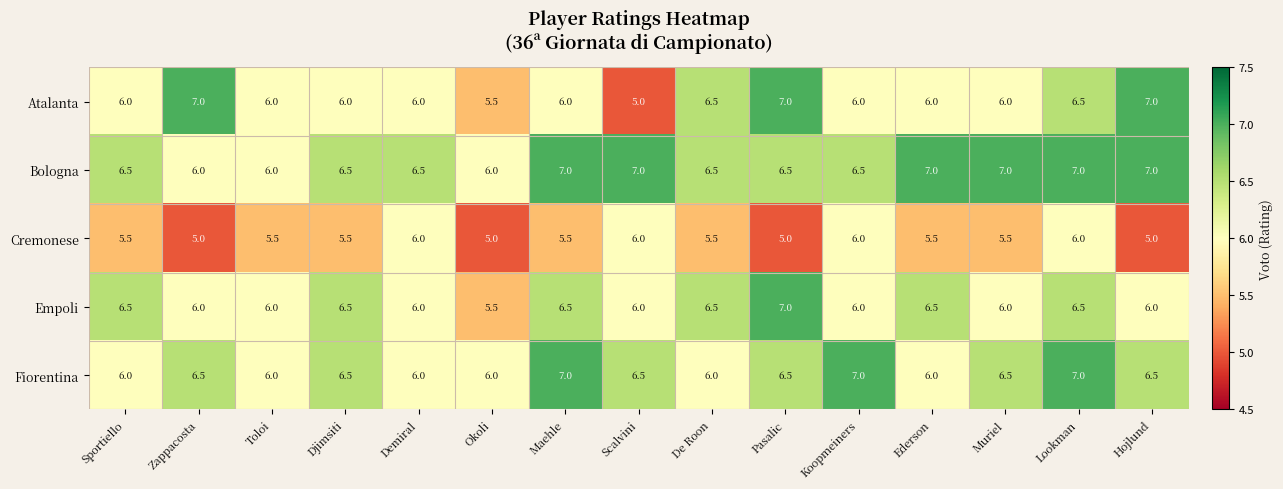

What value does the Empoli series have at Djimsiti?

6.5